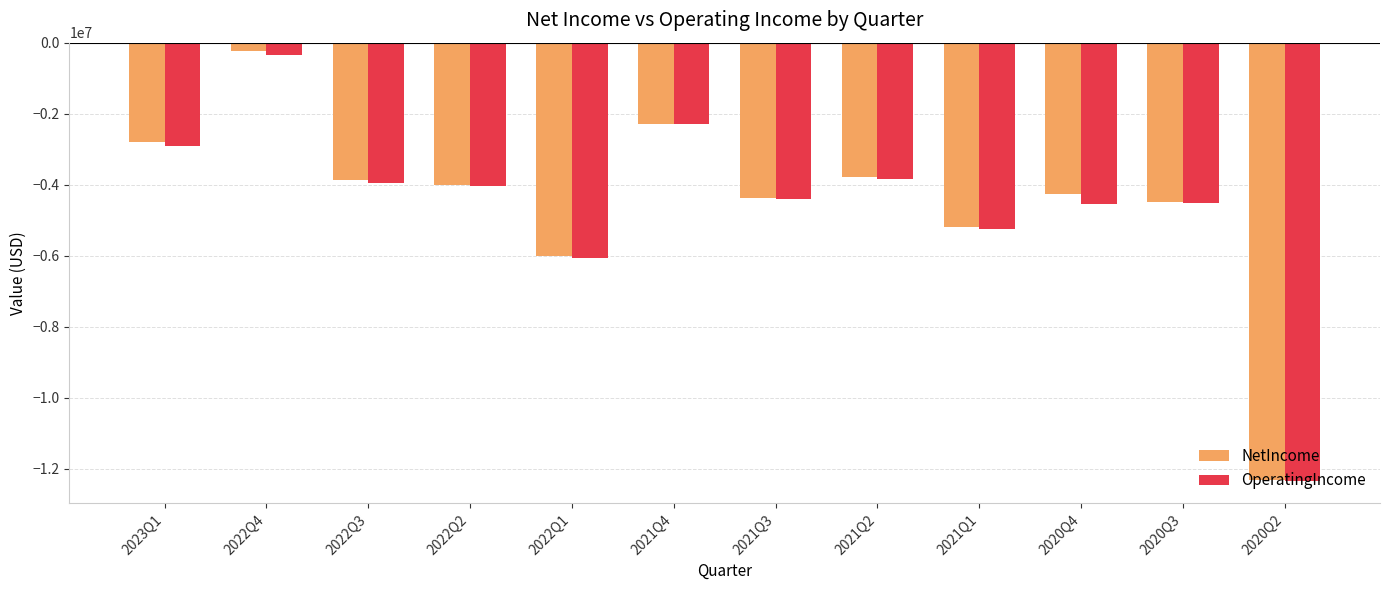

What is the difference between the second highest and second lowest values in the OperatingIncome series?

3753413